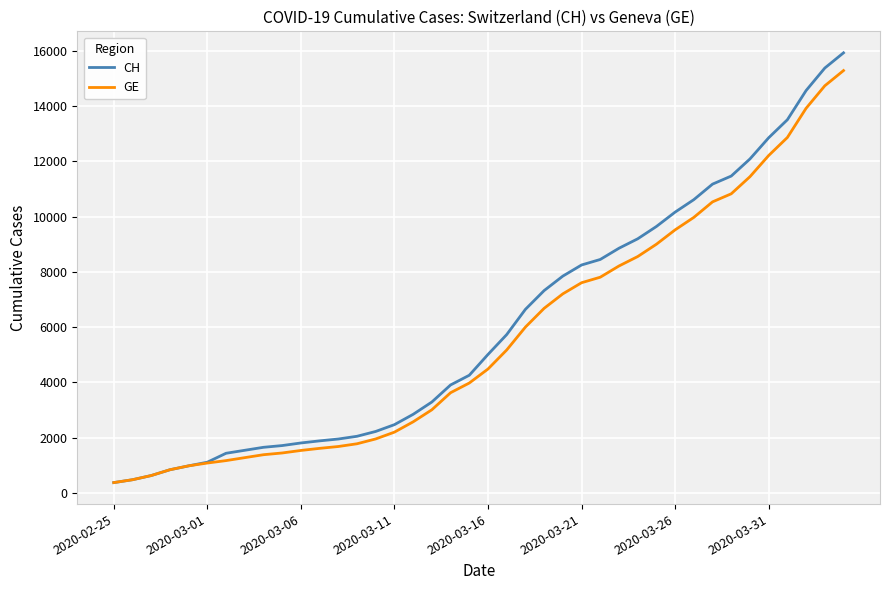

What is the maximum value shown in the chart?

15926